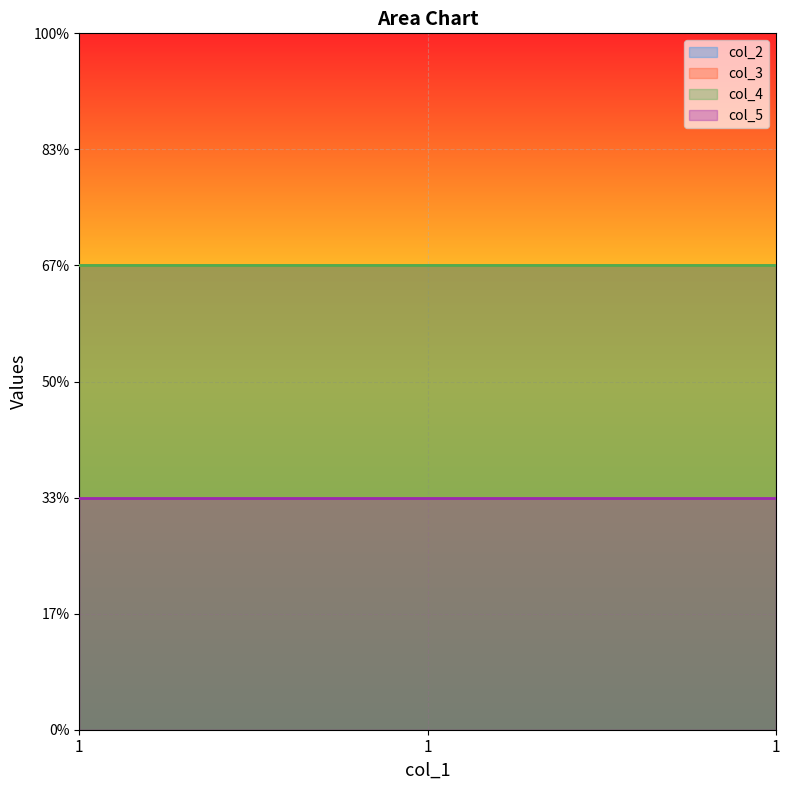

List the series in order of their peak value, lowest first.

col_5, col_2, col_3, col_4